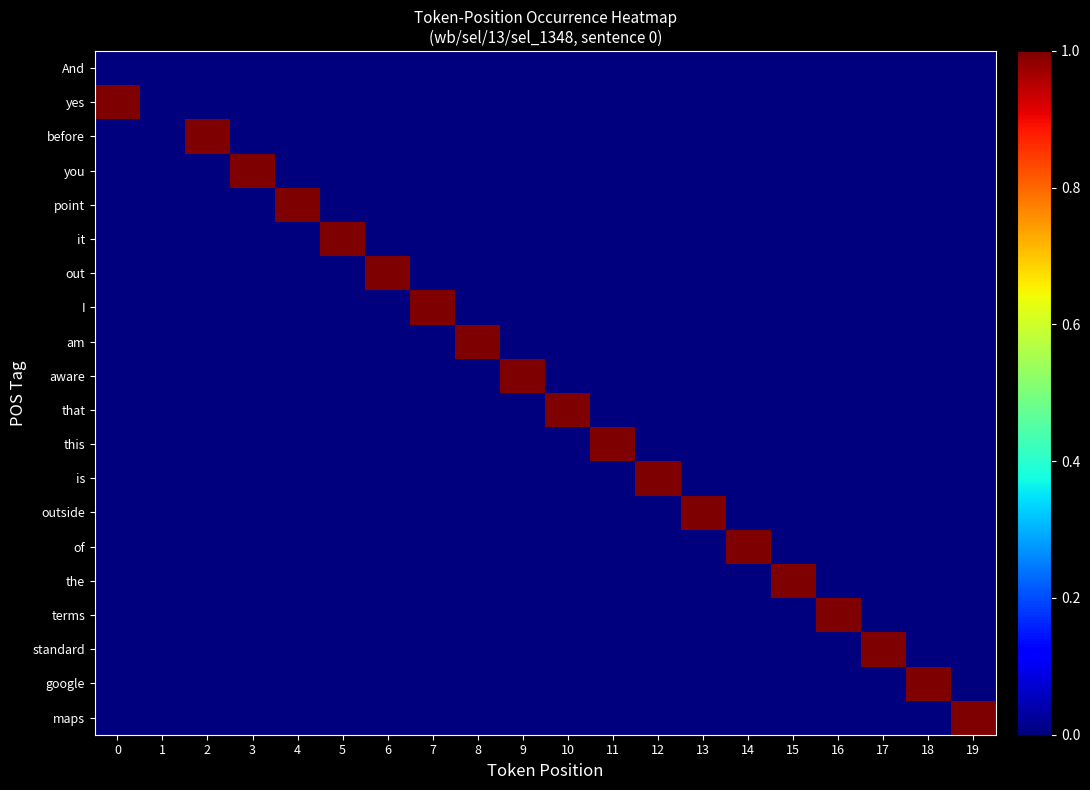

Which series has the largest range (max minus min)?

row_1